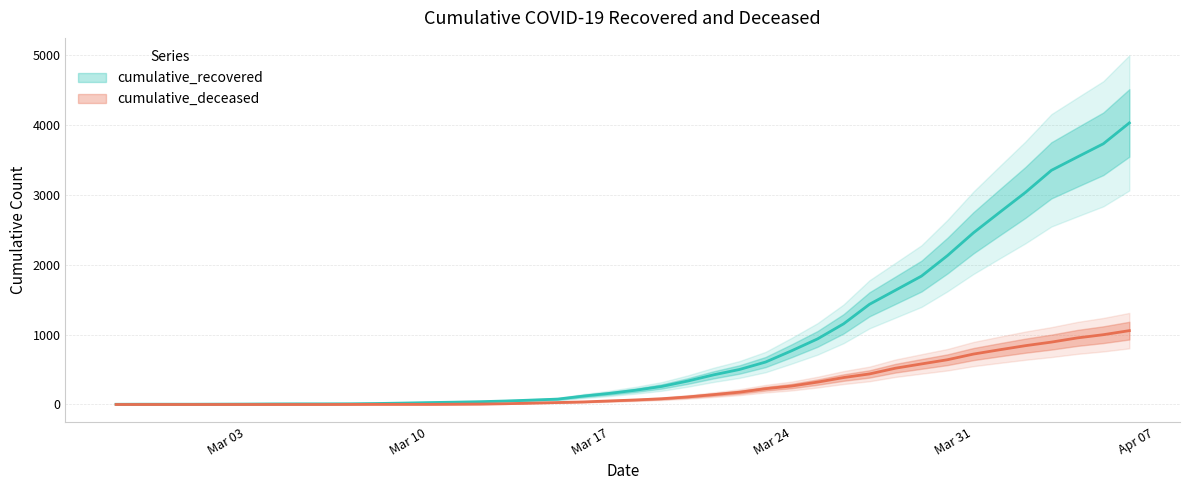

What is the label of the 20th point from the left?

Mar 17